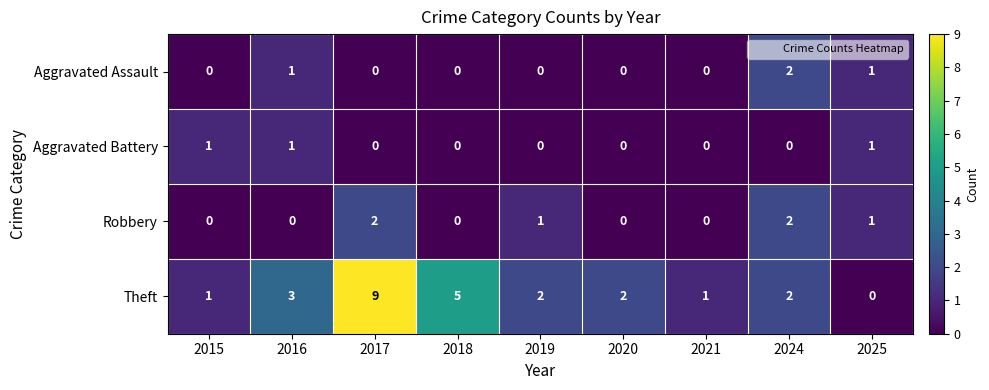

What is the total value across all series at 2025?

3